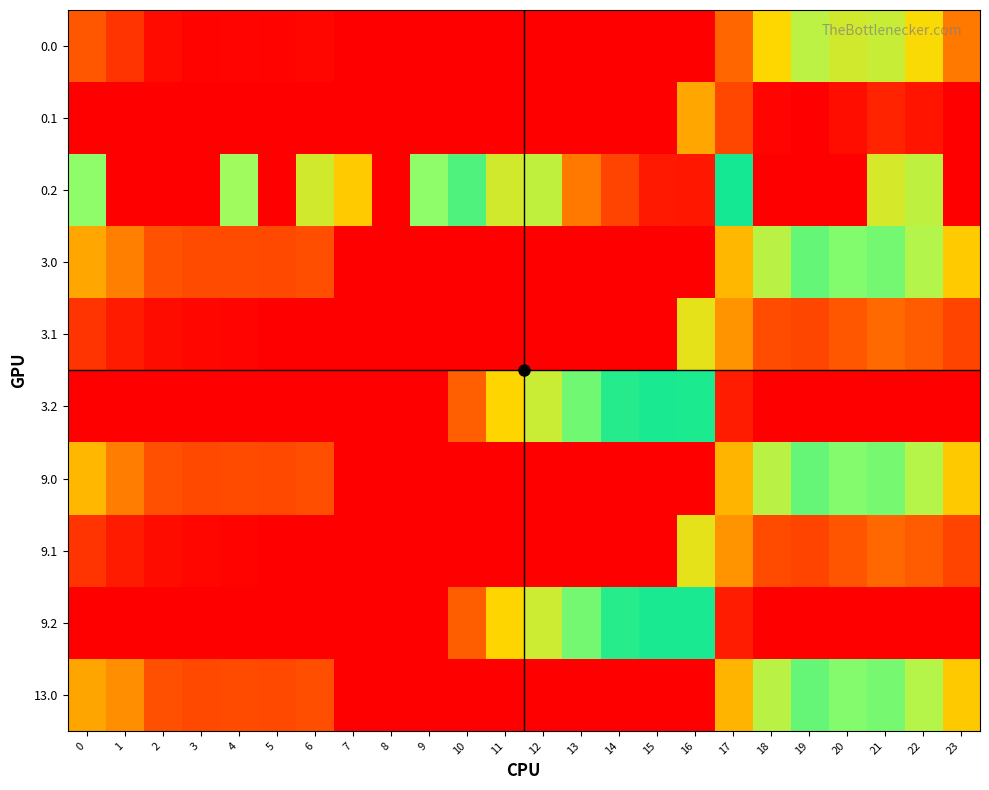

Reading left to right, transcribe all the data shown in this chart.

0.0: 0=82.0	1=49.5	2=10.3	3=4.4	4=4.9	5=3.8	6=8.0	7=0.0	8=0.0	9=0.0	10=0.0	11=0.0	12=0.0	13=0.0	14=0.0	15=0.0	16=0.0	17=94.8	18=186.7	19=249.2	20=229.9	21=238.4	22=192.3	23=111.3
0.1: 0=0.0	1=0.0	2=0.0	3=0.0	4=0.0	5=0.0	6=0.0	7=0.0	8=0.0	9=0.0	10=0.0	11=0.0	12=0.0	13=0.0	14=0.0	15=0.0	16=147.3	17=66.6	18=5.4	19=0.2	20=14.5	21=32.4	22=19.9	23=0.0
0.2: 0=287.1	1=0.0	2=0.0	3=0.0	4=274.4	5=0.0	6=228.8	7=176.6	8=0.0	9=288.5	10=423.5	11=520.6	12=245.9	13=640.4	14=687.4	15=725.8	16=726.6	17=362.4	18=0.0	19=0.0	20=0.0	21=226.4	22=247.4	23=0.0
3.0: 0=147.0	1=114.5	2=75.3	3=69.4	4=69.9	5=68.8	6=73.0	7=0.0	8=0.0	9=0.0	10=0.0	11=0.0	12=0.0	13=0.0	14=0.0	15=0.0	16=0.0	17=159.8	18=251.7	19=314.2	20=294.9	21=303.4	22=257.3	23=176.3
3.1: 0=49.6	1=26.1	2=12.9	3=7.7	4=4.6	5=0.0	6=0.0	7=0.0	8=0.0	9=0.0	10=0.0	11=0.0	12=0.0	13=0.0	14=0.0	15=0.0	16=212.3	17=131.6	18=70.4	19=65.2	20=79.5	21=97.4	22=84.9	23=64.4
3.2: 0=0.0	1=0.0	2=0.0	3=0.0	4=0.0	5=0.0	6=0.0	7=0.0	8=0.0	9=0.0	10=88.5	11=185.6	12=236.2	13=305.4	14=352.4	15=390.8	16=391.6	17=27.4	18=0.0	19=0.0	20=0.0	21=0.0	22=0.0	23=0.0
9.0: 0=160.3	1=113.5	2=74.3	3=68.4	4=68.9	5=67.8	6=72.0	7=0.0	8=0.0	9=0.0	10=0.0	11=0.0	12=0.0	13=0.0	14=0.0	15=0.0	16=0.0	17=158.8	18=250.7	19=313.2	20=293.9	21=302.4	22=256.3	23=175.3
9.1: 0=48.6	1=25.1	2=11.9	3=6.7	4=3.6	5=0.0	6=0.0	7=0.0	8=0.0	9=0.0	10=0.0	11=0.0	12=0.0	13=0.0	14=0.0	15=0.0	16=211.3	17=130.6	18=69.4	19=64.2	20=78.5	21=96.4	22=83.9	23=63.4
9.2: 0=0.0	1=0.0	2=0.0	3=0.0	4=0.0	5=0.0	6=0.0	7=0.0	8=0.0	9=0.0	10=87.5	11=184.6	12=235.2	13=304.4	14=351.4	15=389.8	16=390.6	17=26.4	18=0.0	19=0.0	20=0.0	21=0.0	22=0.0	23=0.0
13.0: 0=146.0	1=127.8	2=74.3	3=68.4	4=68.9	5=67.8	6=72.0	7=0.0	8=0.0	9=0.0	10=0.0	11=0.0	12=0.0	13=0.0	14=0.0	15=0.0	16=0.0	17=158.8	18=250.7	19=313.2	20=293.9	21=302.4	22=256.3	23=175.3